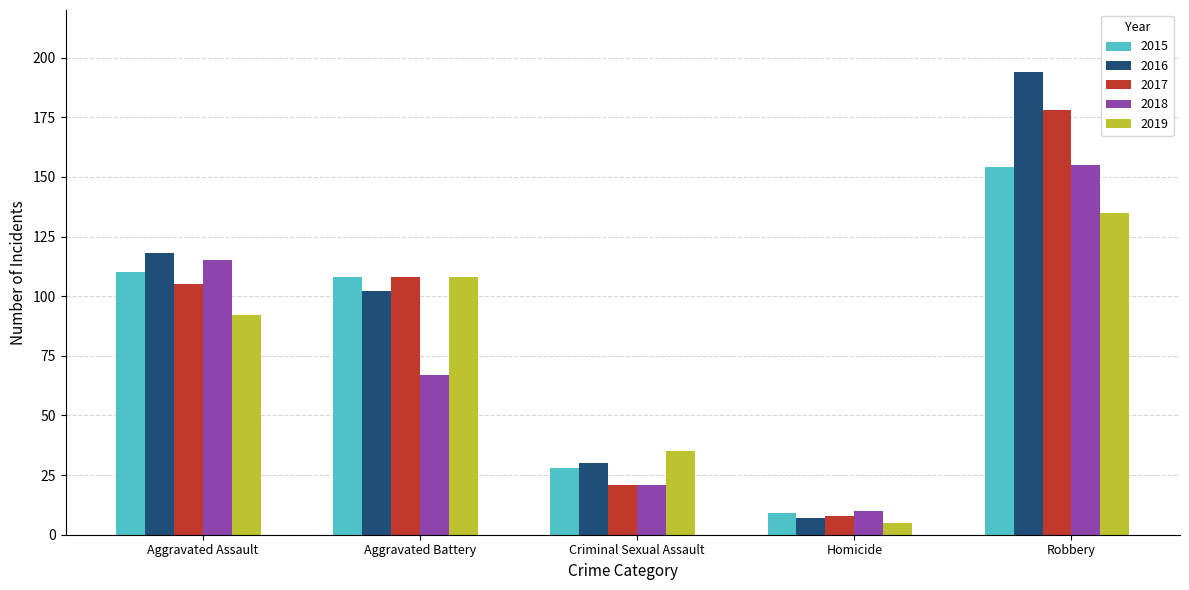

Which series has the largest total across all categories?

2016